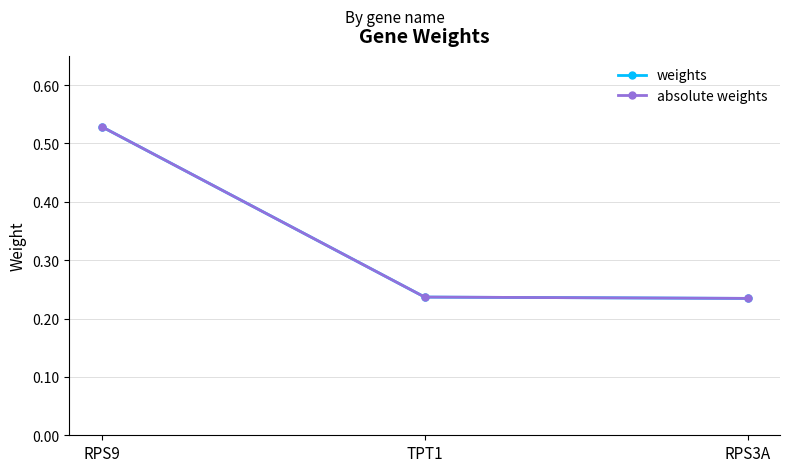

Does the chart have visible grid lines?

Yes